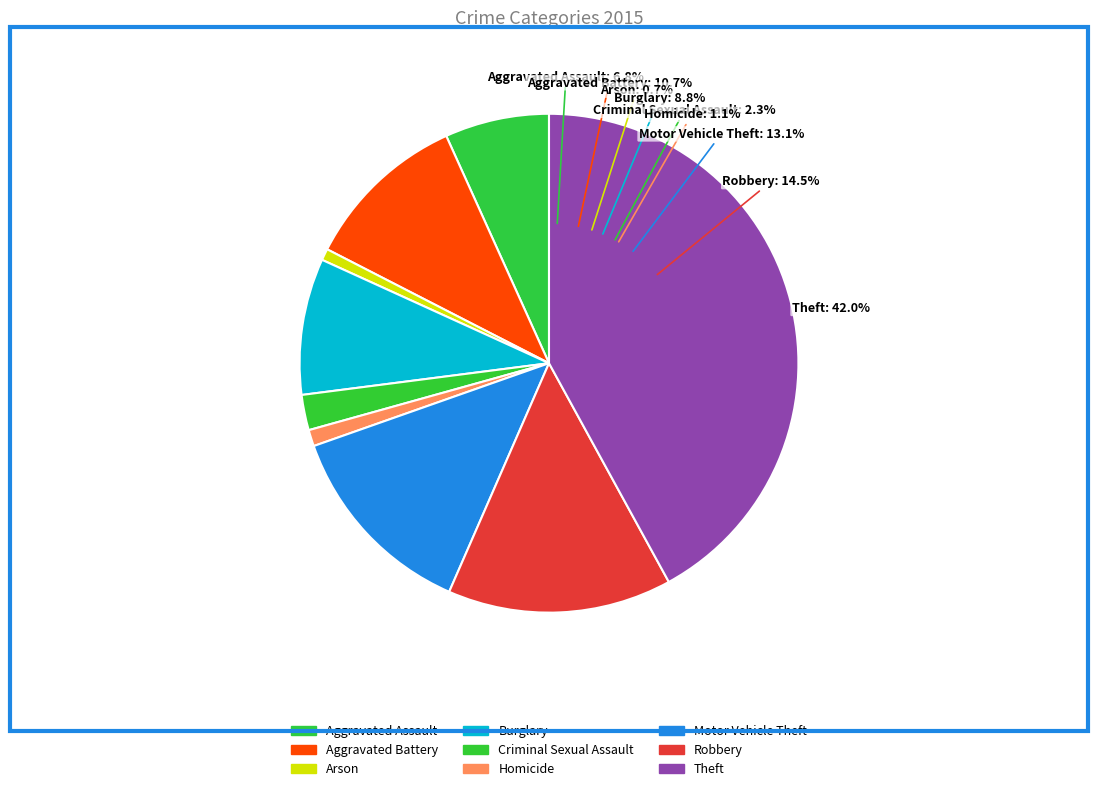

What is the largest slice in the pie chart?

Theft